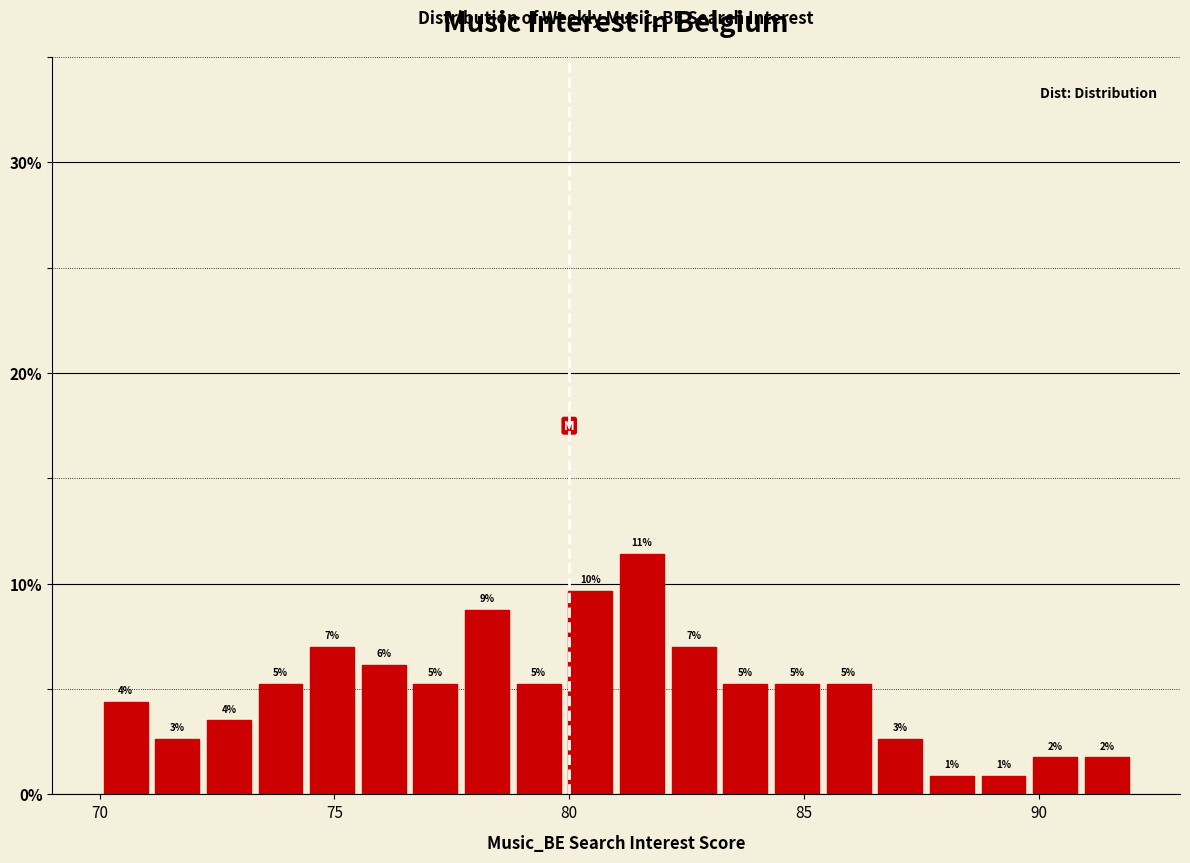

Around what value on the x-axis is the tallest bar? Give the approximate position of its centre, as read against the axis.

81.5